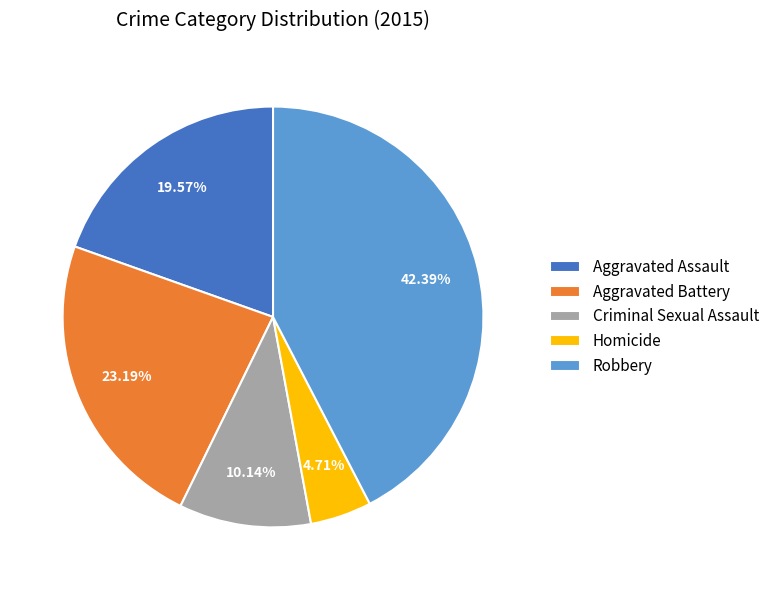

How much of the chart is everything except Homicide?

95.3%